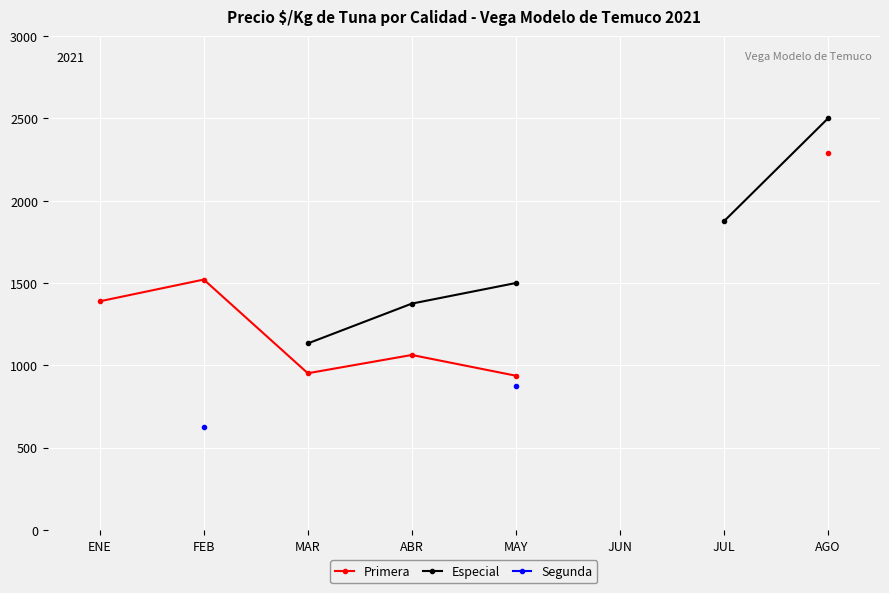

What are all the series names shown in the legend?

Primera, Especial, Segunda